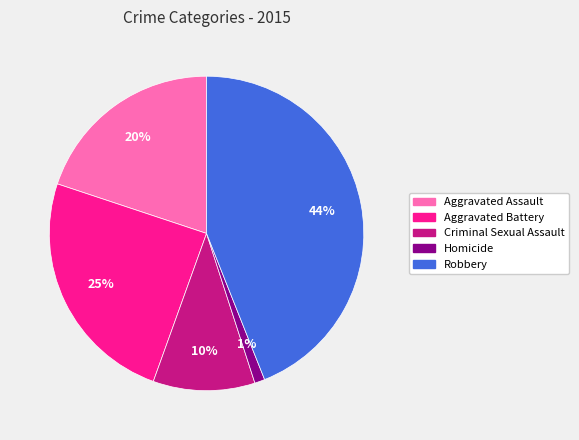

Do Aggravated Assault and Aggravated Battery together represent more than half of the pie?

No